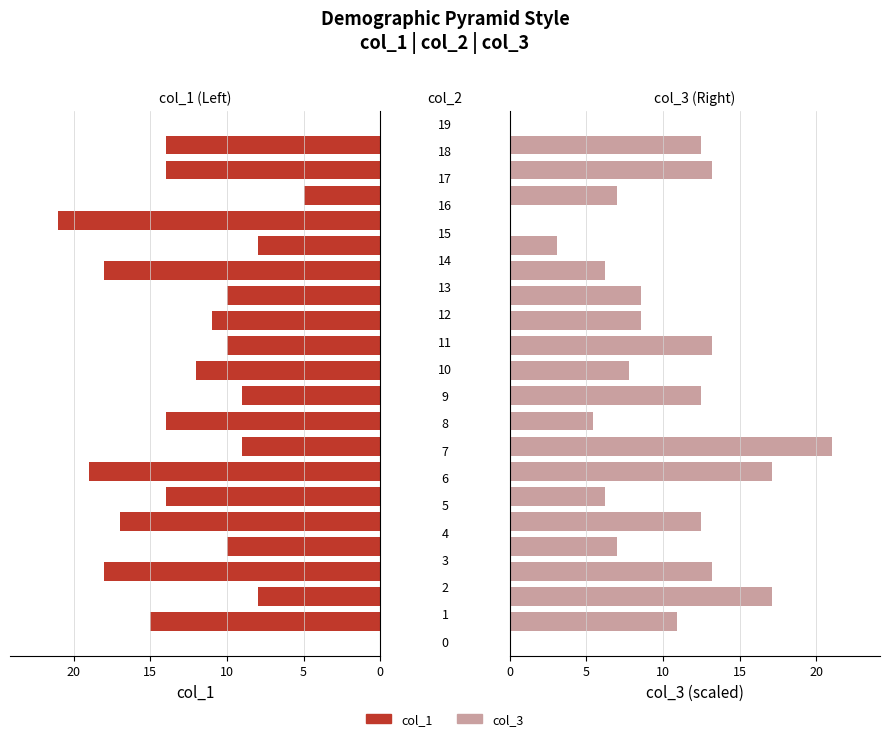

Is it true that col_3 equals 7.1 at 10?

False